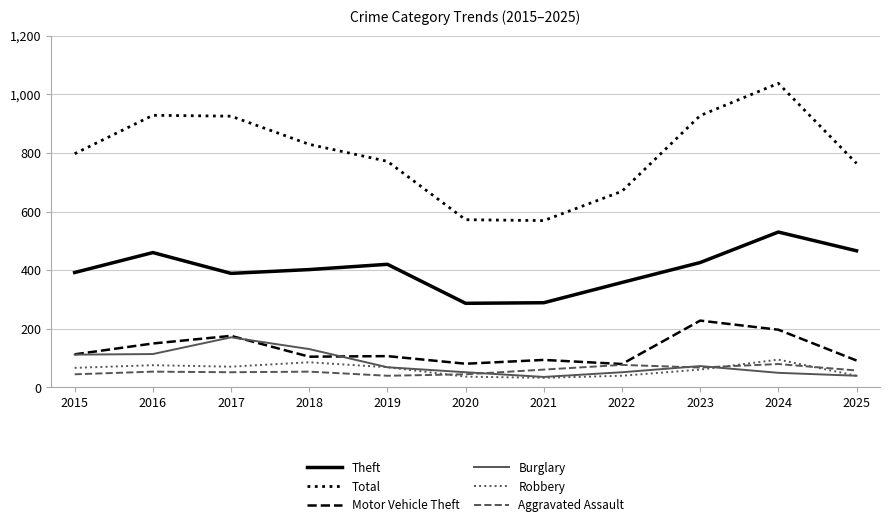

True or false: Total and Robbery intersect in this chart.

False